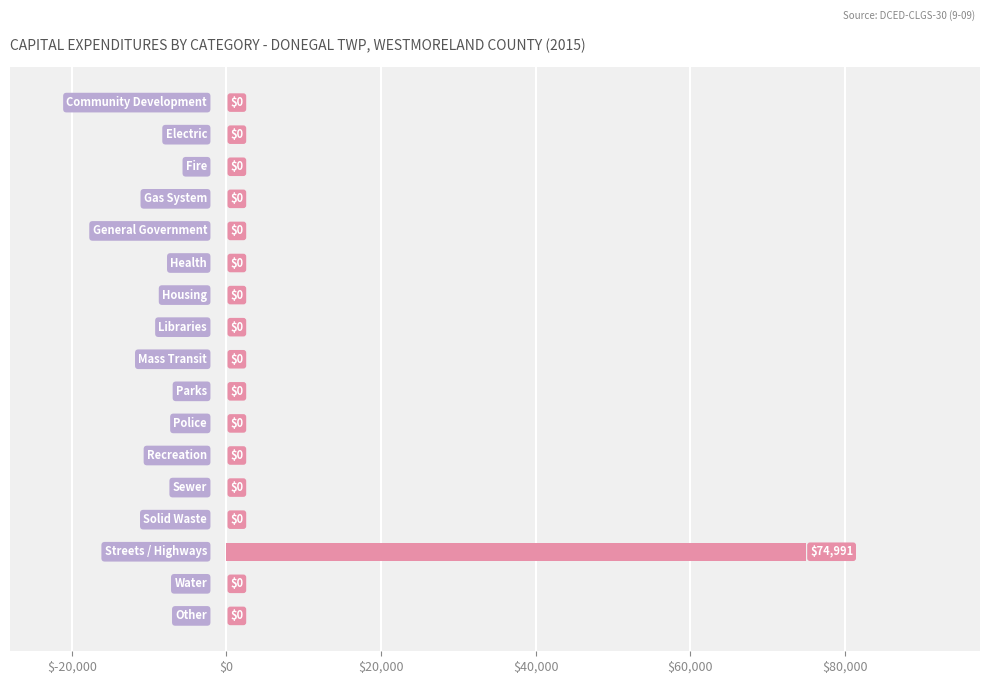

What is the maximum value shown in the chart?

74991